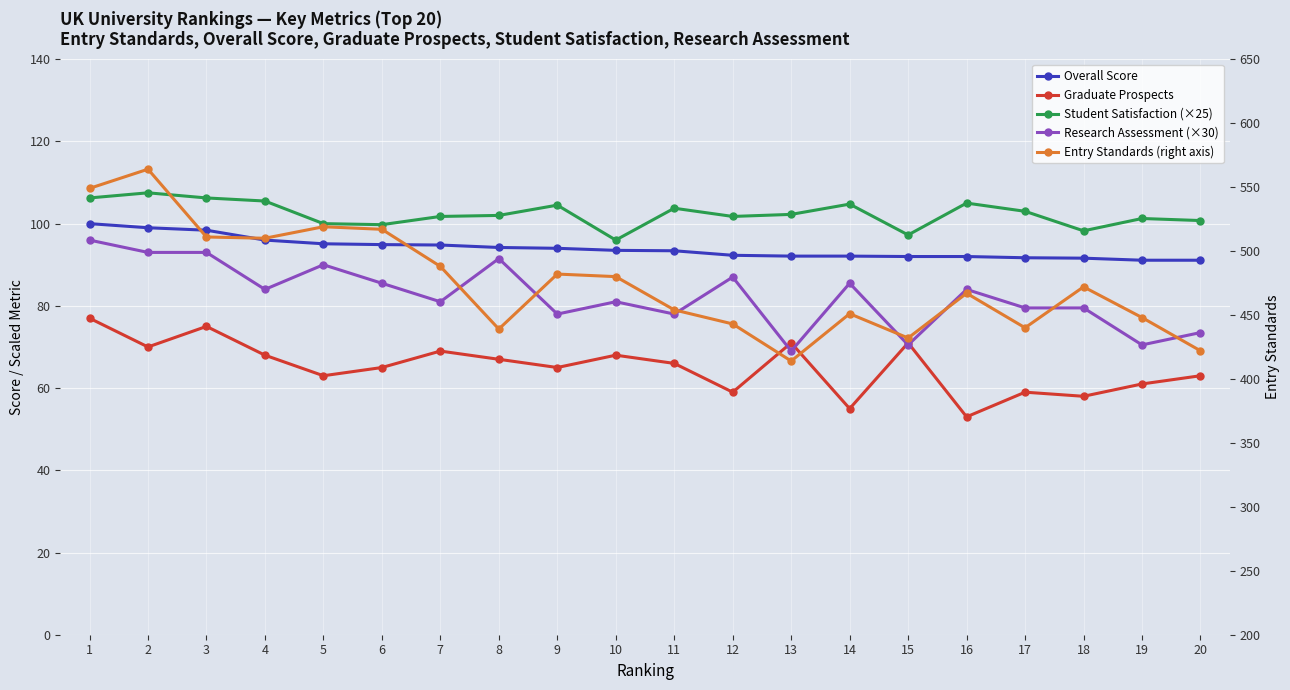

What is the minimum value for Research Assessment (×30)?

69.0